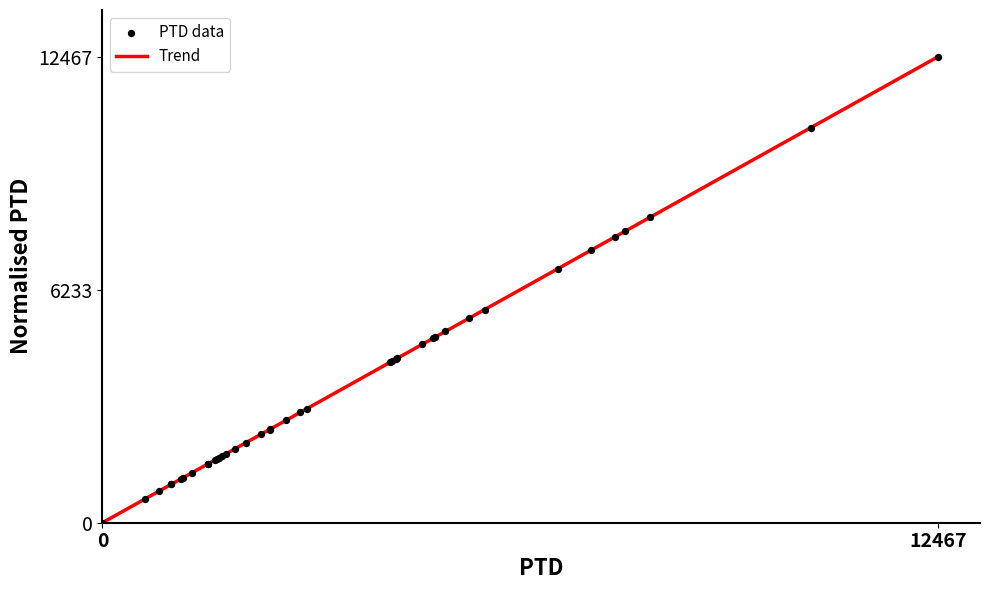

What is the difference between the maximum and minimum values?

12466.7